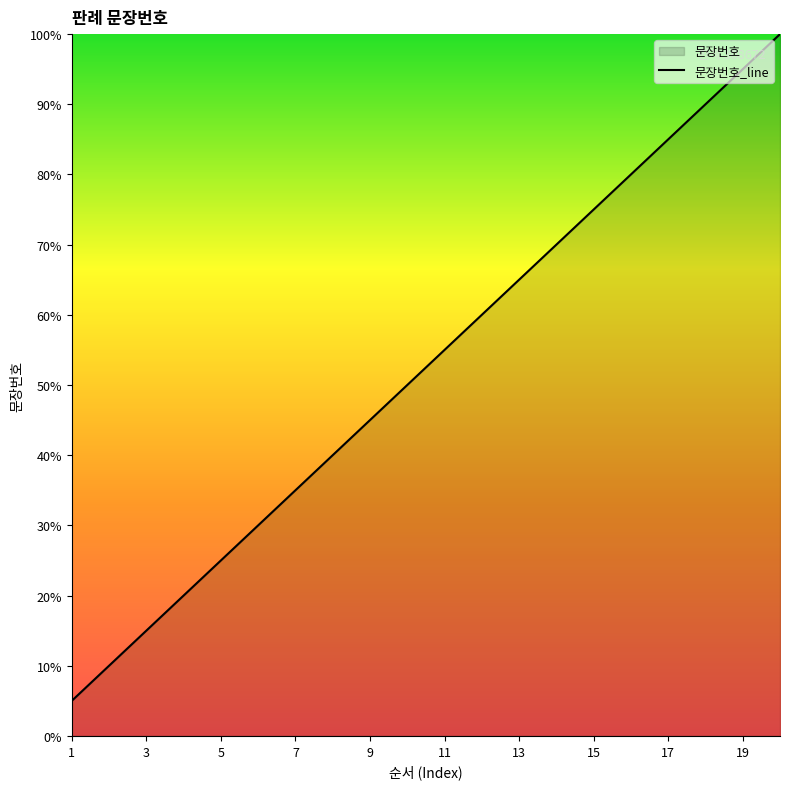

What is the change in value from 7 to 19?

+60.0